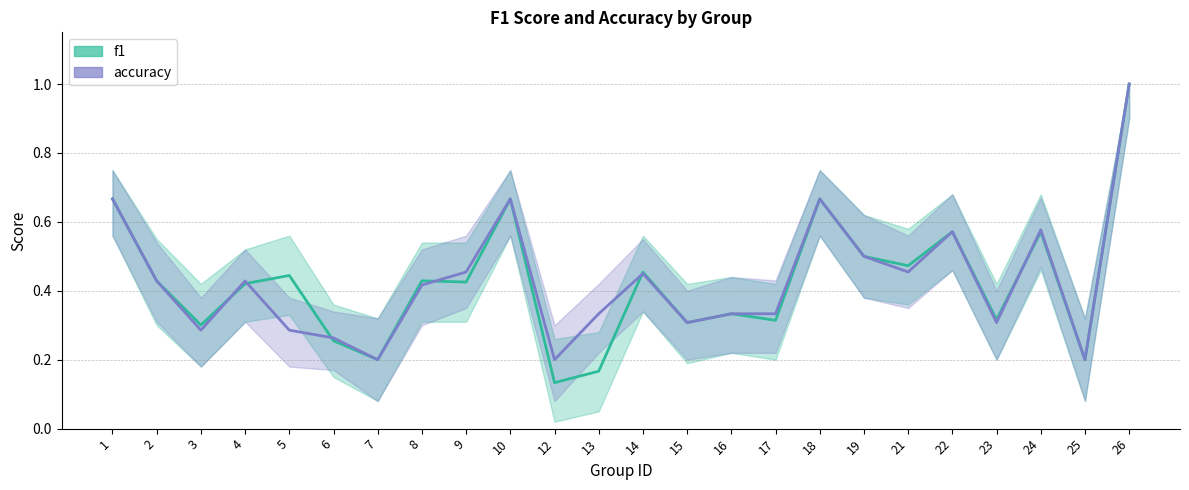

At how many categories does at least one series exceed 0?

24